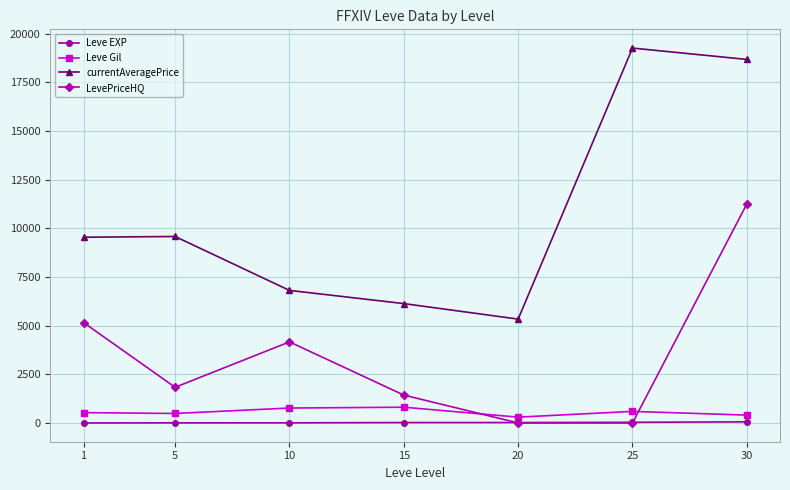

What is the sum of the LevePriceHQ values at 25 and 30?

11253.5